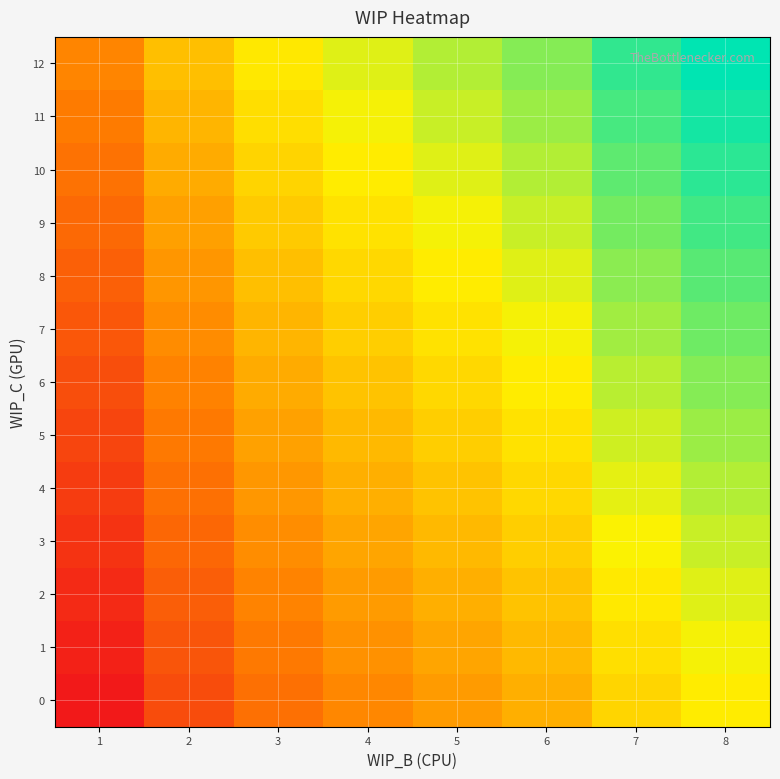

Reading left to right, transcribe all the data shown in this chart.

0: 1=0.0	2=0.2	3=0.3	4=0.4	5=0.4	6=0.5	7=0.6	8=0.6
1: 1=0.0	2=0.2	3=0.3	4=0.4	5=0.4	6=0.5	7=0.6	8=0.7
2: 1=0.1	2=0.2	3=0.3	4=0.4	5=0.5	6=0.5	7=0.6	8=0.7
3: 1=0.1	2=0.3	3=0.4	4=0.4	5=0.5	6=0.6	7=0.7	8=0.7
4: 1=0.1	2=0.3	3=0.4	4=0.5	5=0.5	6=0.6	7=0.7	8=0.8
5: 1=0.1	2=0.3	3=0.4	4=0.5	5=0.6	6=0.6	7=0.7	8=0.8
6: 1=0.2	2=0.3	3=0.5	4=0.5	5=0.6	6=0.6	7=0.8	8=0.8
7: 1=0.2	2=0.4	3=0.5	4=0.6	5=0.6	6=0.7	7=0.8	8=0.9
8: 1=0.2	2=0.4	3=0.5	4=0.6	5=0.6	6=0.7	7=0.8	8=0.9
9: 1=0.3	2=0.4	3=0.5	4=0.6	5=0.7	6=0.7	7=0.8	8=0.9
10: 1=0.3	2=0.5	3=0.6	4=0.6	5=0.7	6=0.8	7=0.9	8=0.9
11: 1=0.3	2=0.5	3=0.6	4=0.7	5=0.7	6=0.8	7=0.9	8=1.0
12: 1=0.4	2=0.5	3=0.6	4=0.7	5=0.8	6=0.8	7=0.9	8=1.0